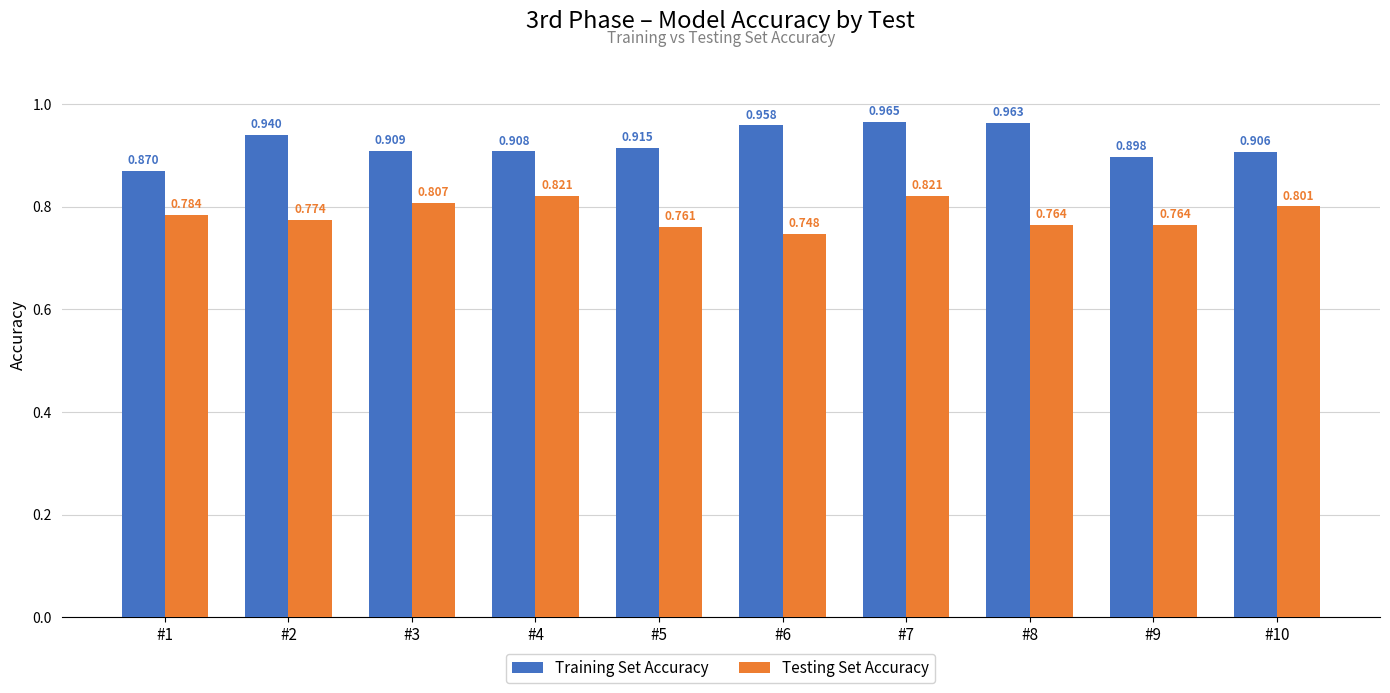

Rank the series at #6 from highest to lowest value.

Training Set Accuracy, Testing Set Accuracy